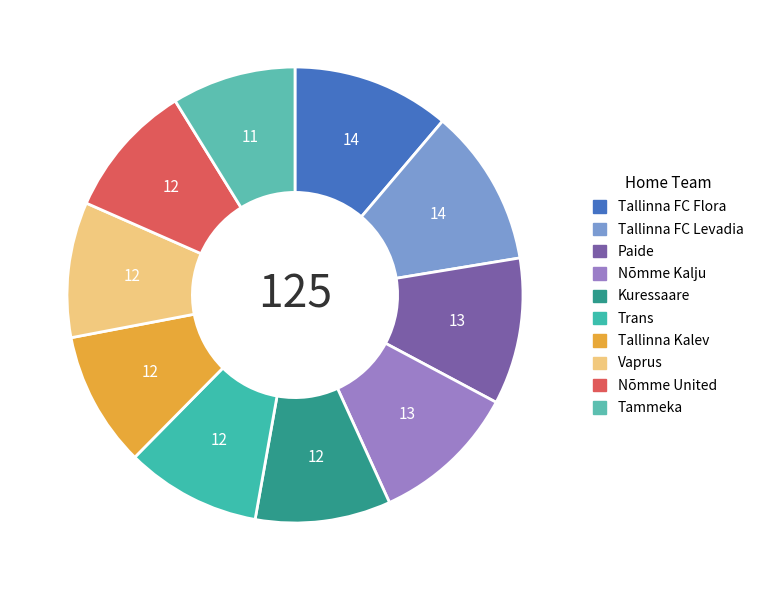

How many slices are in this pie chart?

10